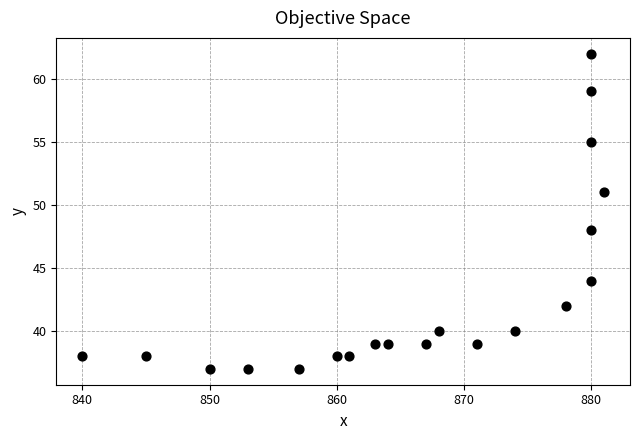

What is the range of X values (max minus min)?

41